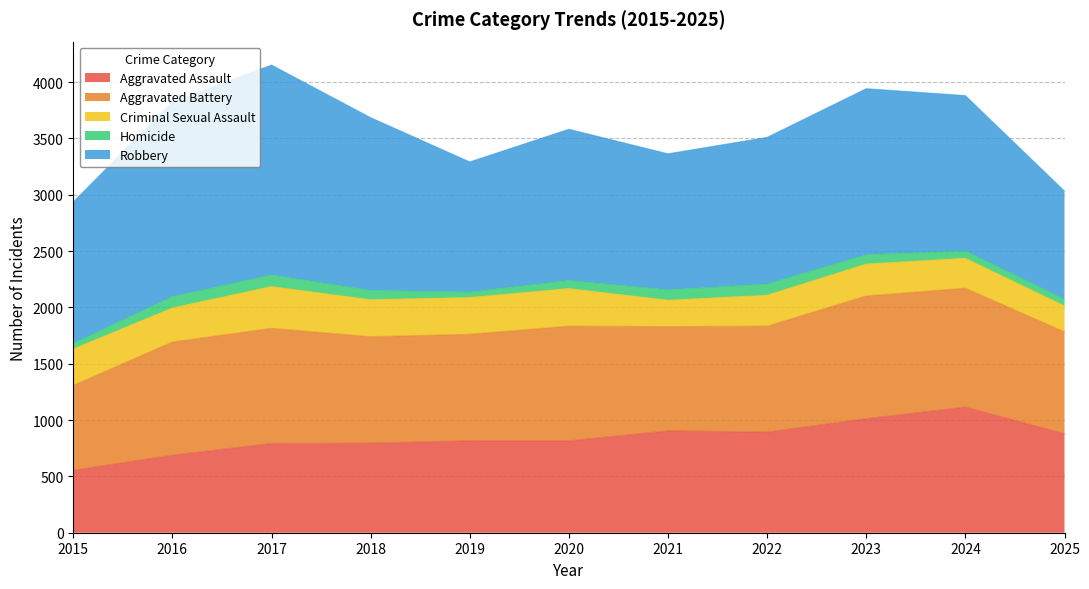

At how many categories does at least one series exceed 521?

11